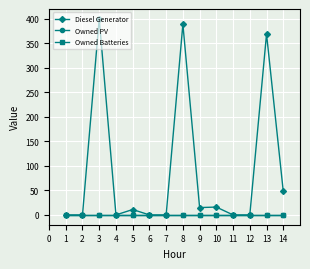

Which category has the highest value in the Diesel Generator series?

3